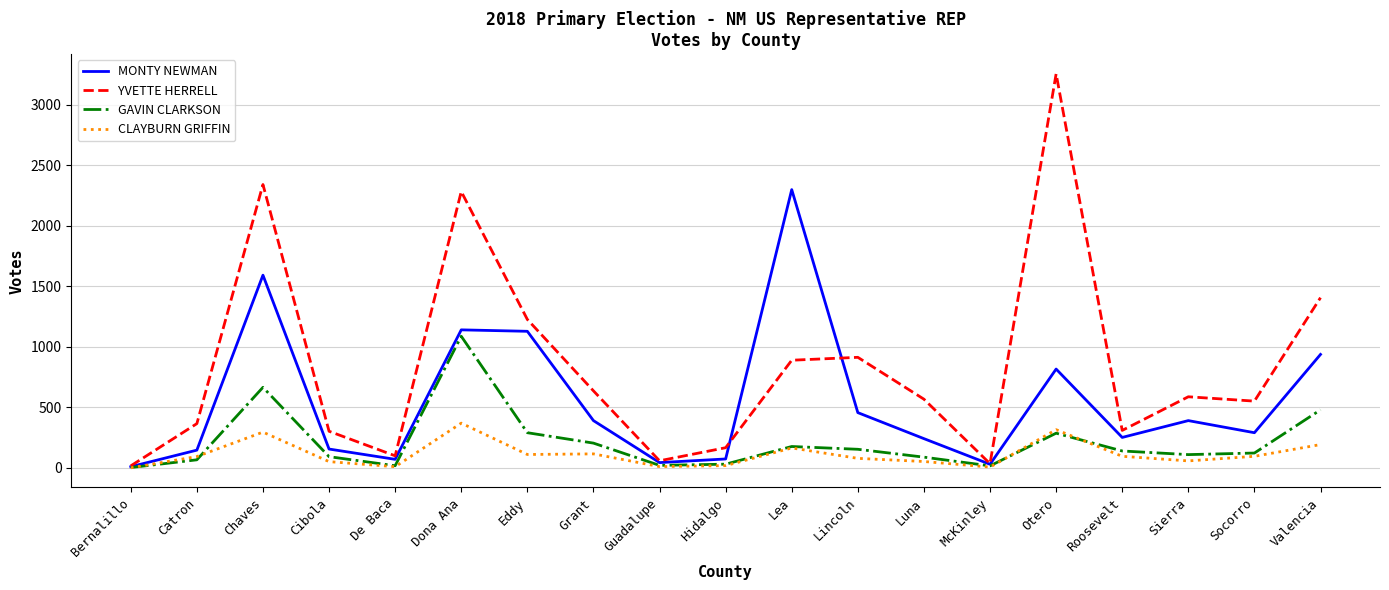

Which series has the largest total across all categories?

YVETTE HERRELL